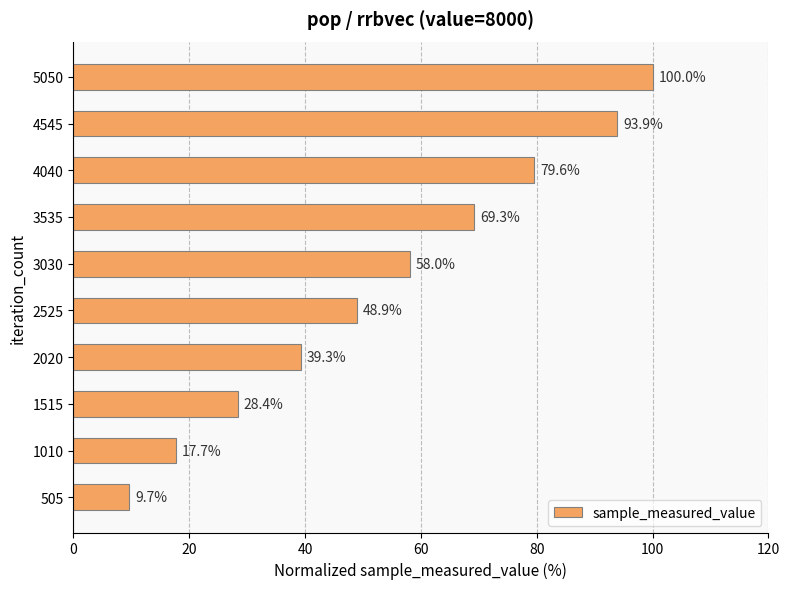

The chart shows a value of 107.4 at 4040. True or false?

False